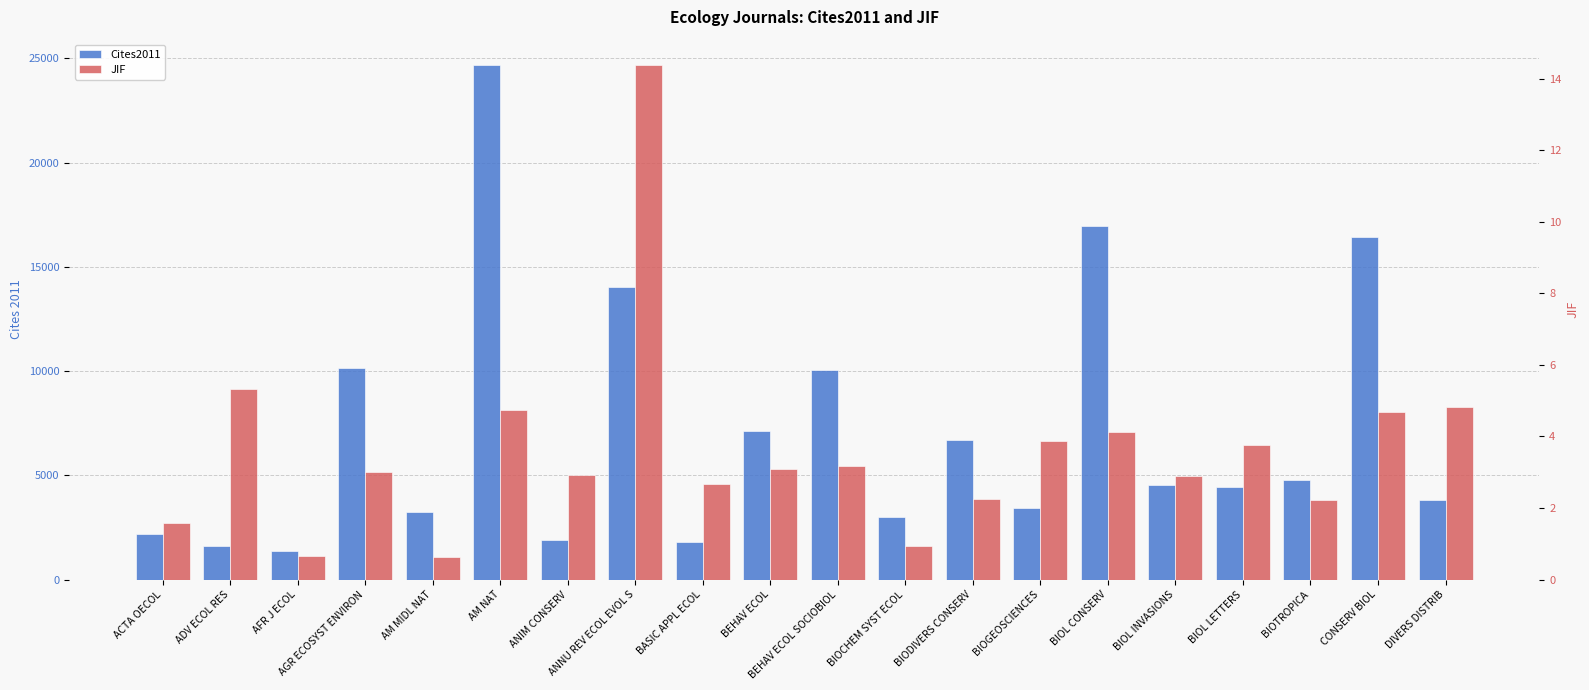

Rank the series by their average value, from lowest to highest.

JIF, Cites2011